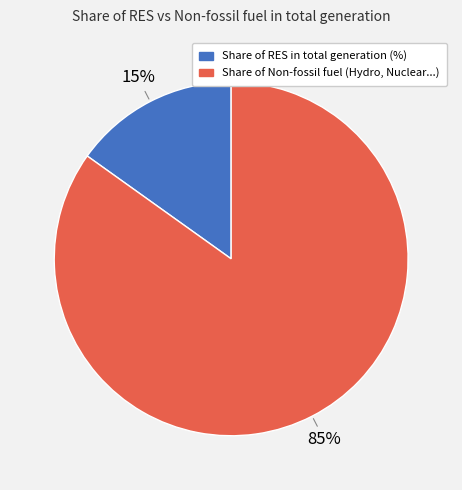

To the nearest percent, what is the average slice percentage?

50%